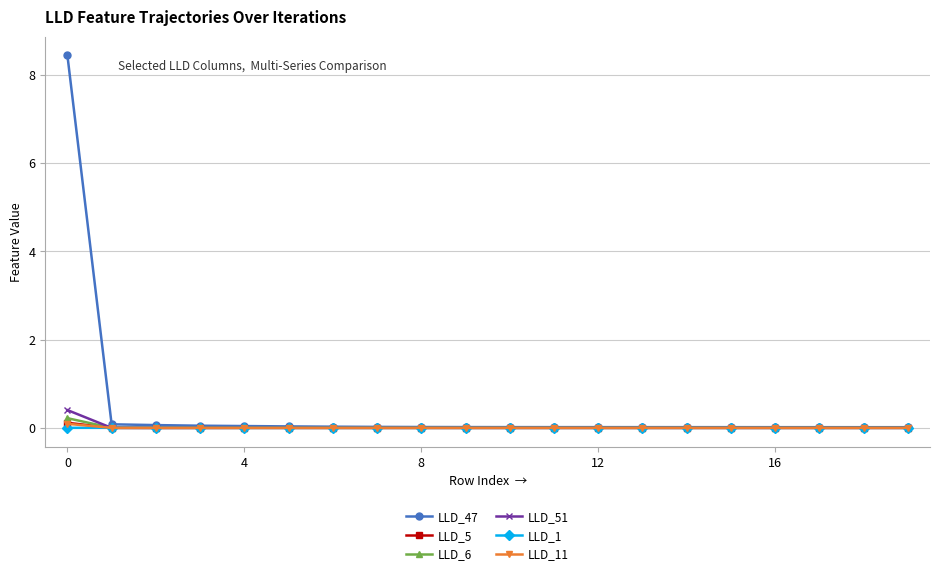

Which series has the largest range (max minus min)?

LLD_47